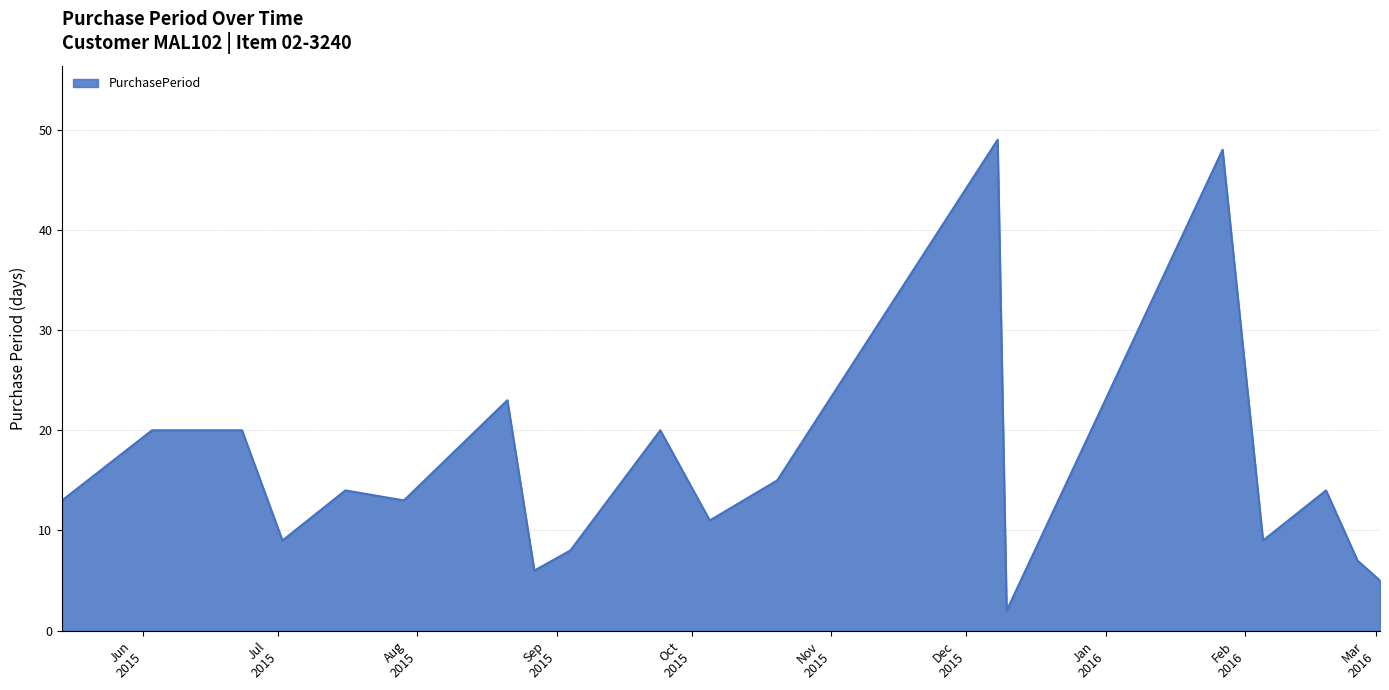

What is the maximum value shown in the chart?

49